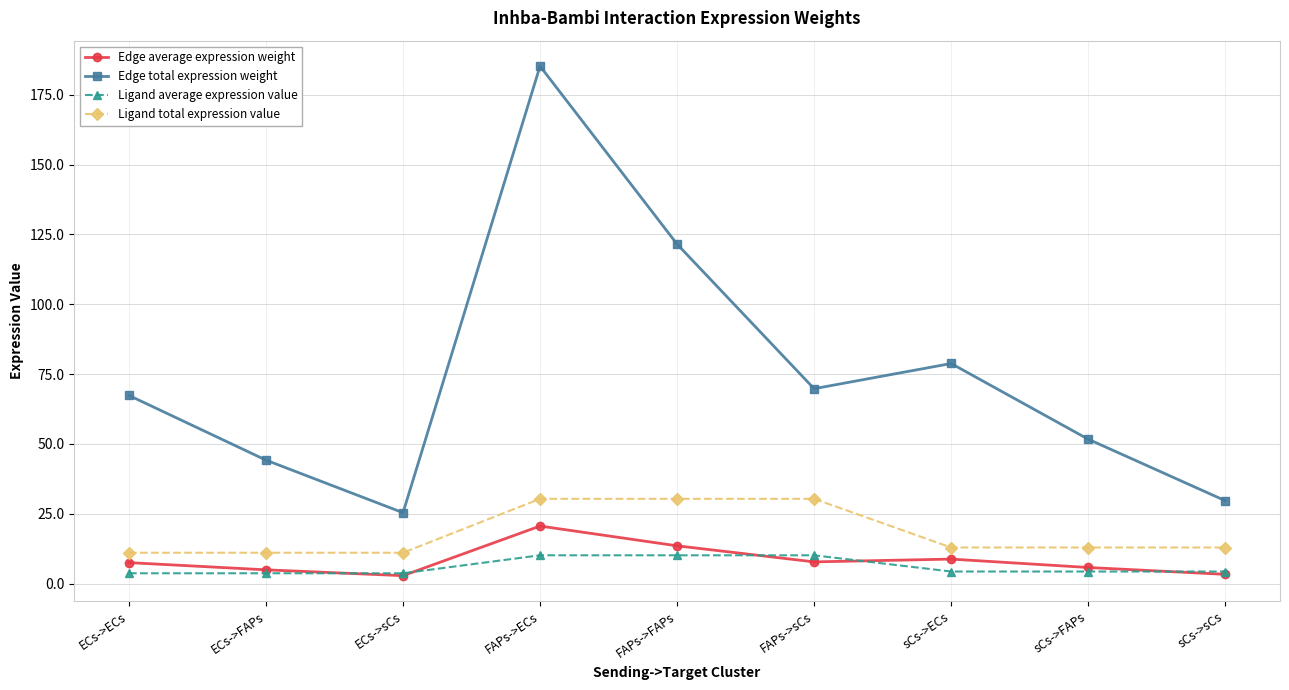

Does the chart display data point markers on the line(s)?

Yes